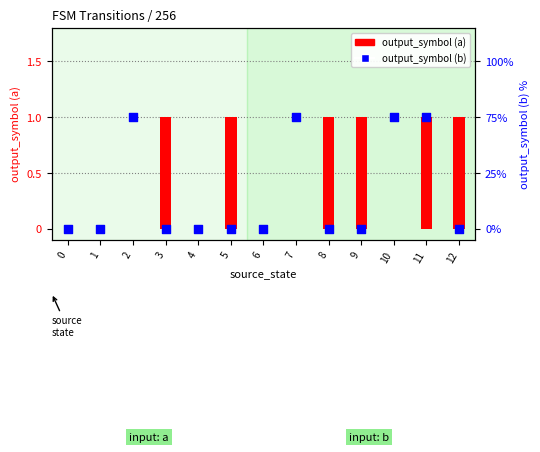

Which series has the widest spread of Y values?

output_symbol (a)